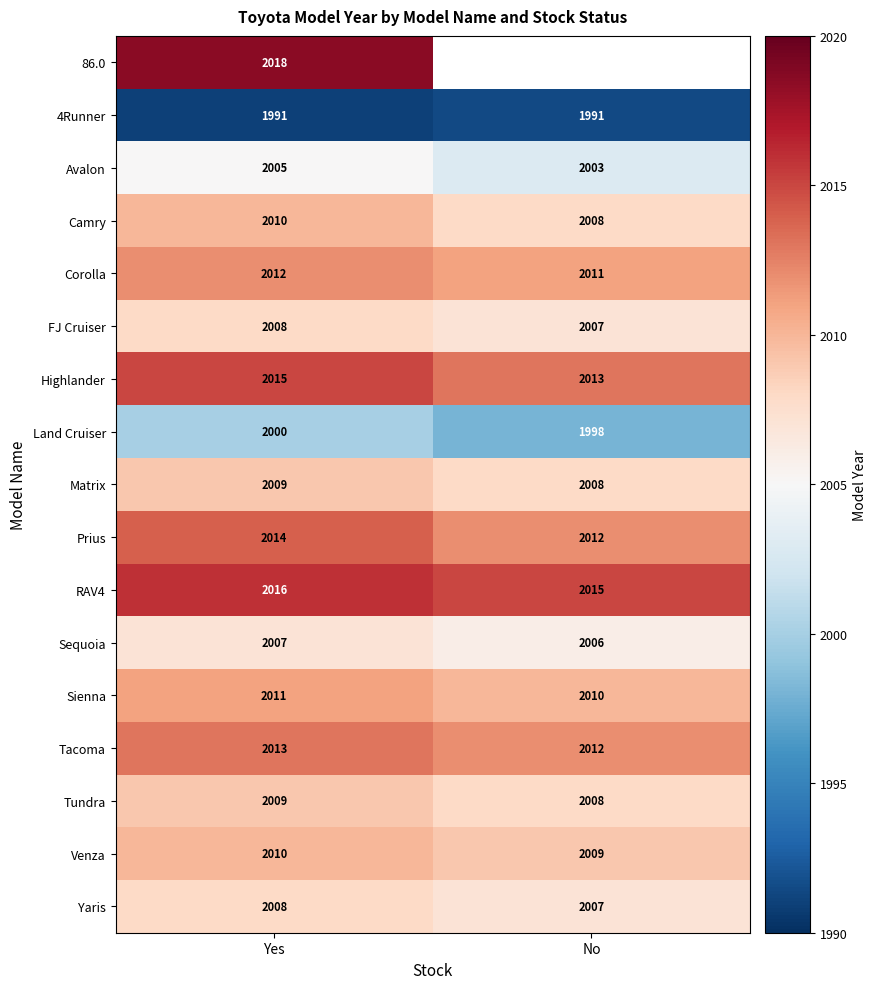

Is the value of Tundra at Yes greater than the value of Highlander at No?

No